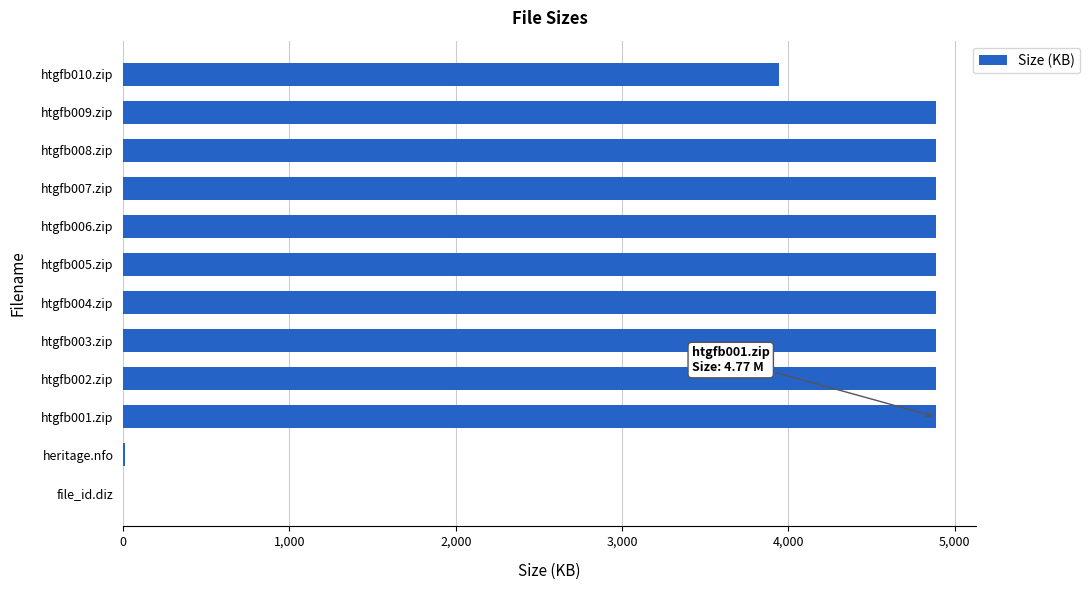

What is the average value?

3993.1